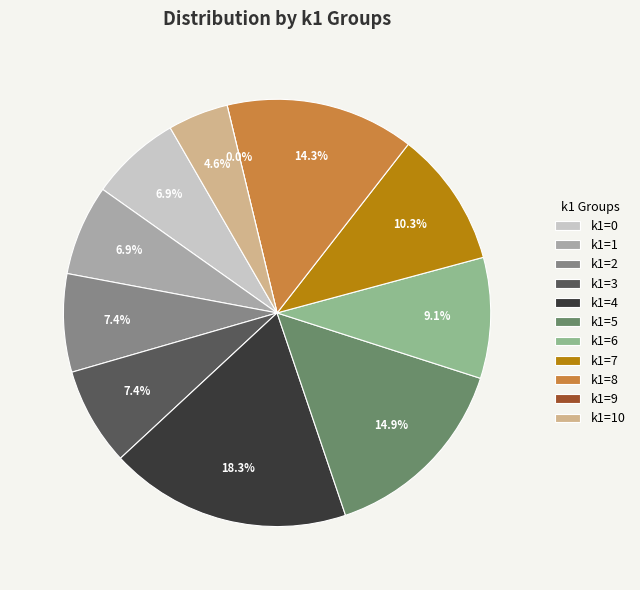

The k1=1 slice represents 7% of the pie. True or false?

True